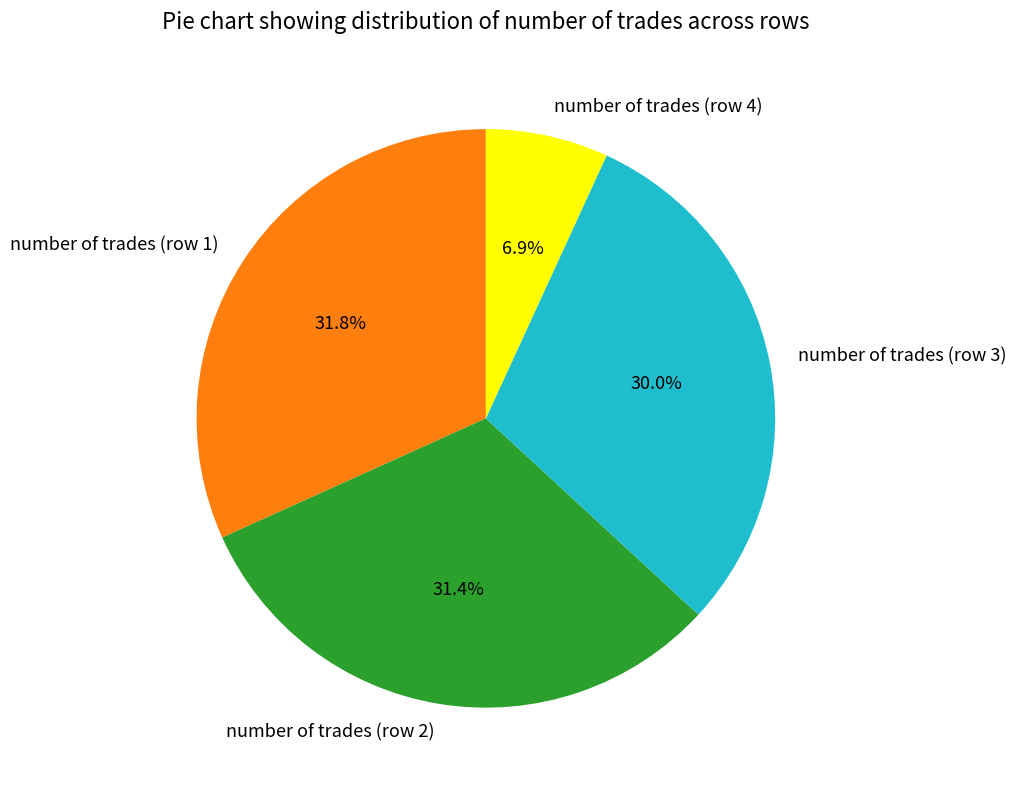

What percentage is NOT represented by number of trades (row 1)?

68.2%